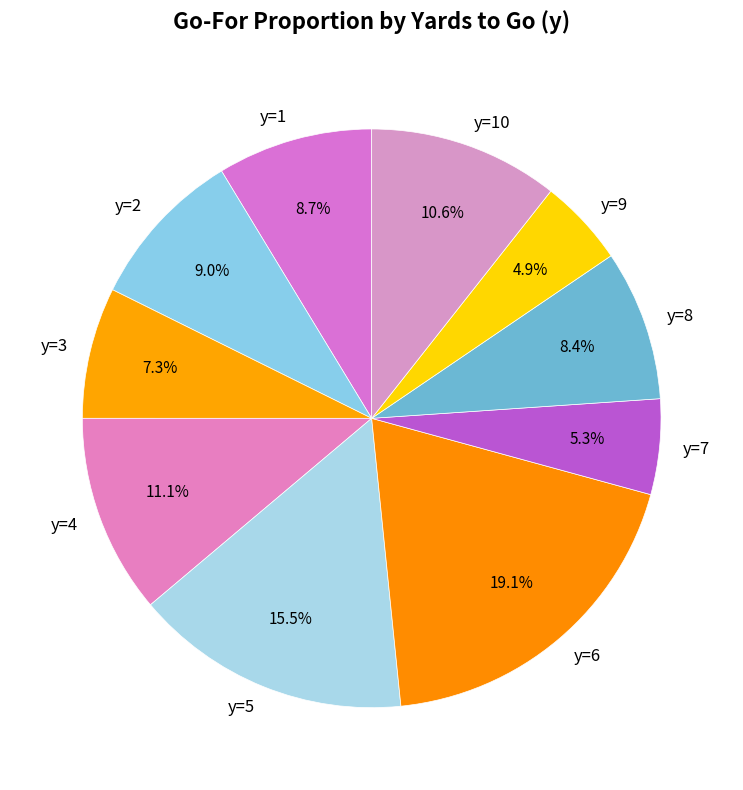

Which category has the biggest portion of the pie?

y=6